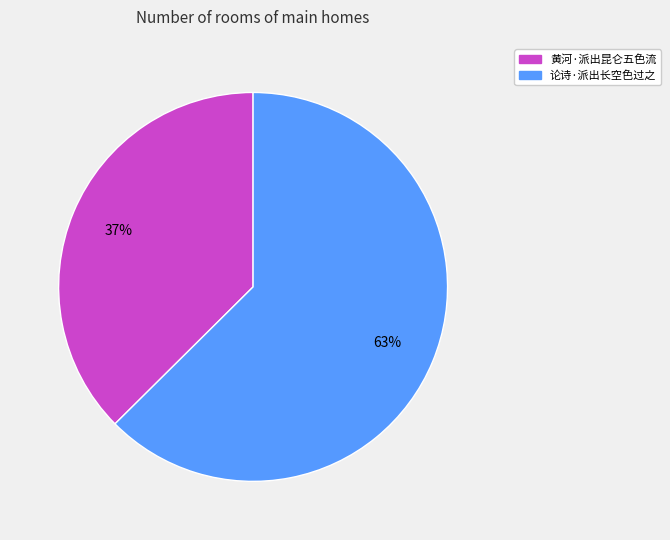

Between 黄河·派出昆仑五色流 and 论诗·派出长空色过之, which is larger?

论诗·派出长空色过之